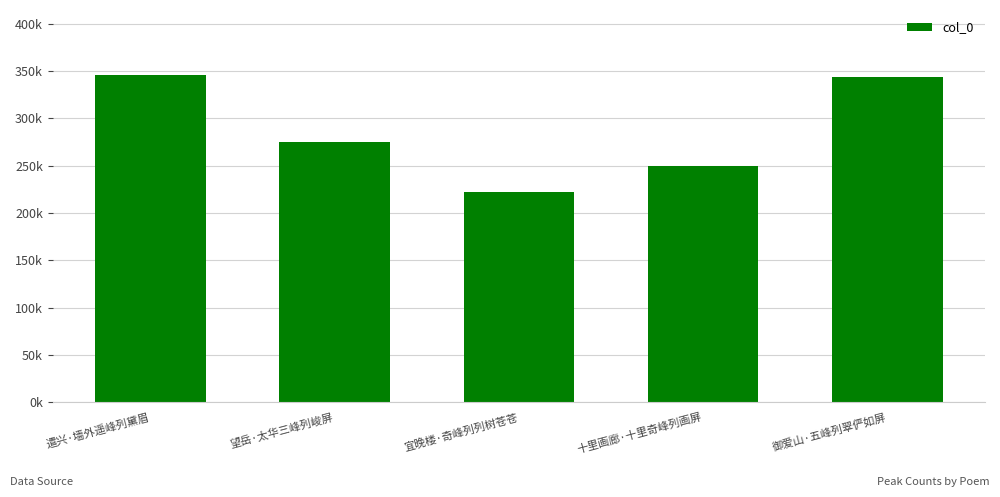

True or false: the data shows 249166 at 十里画廊·十里奇峰列画屏.

True